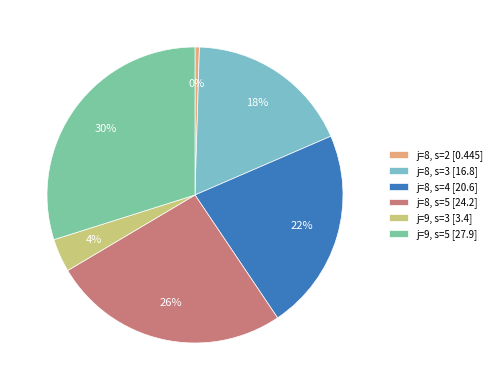

Which has a higher value, j=8, s=4 [20.6] or j=8, s=5 [24.2]?

j=8, s=5 [24.2]